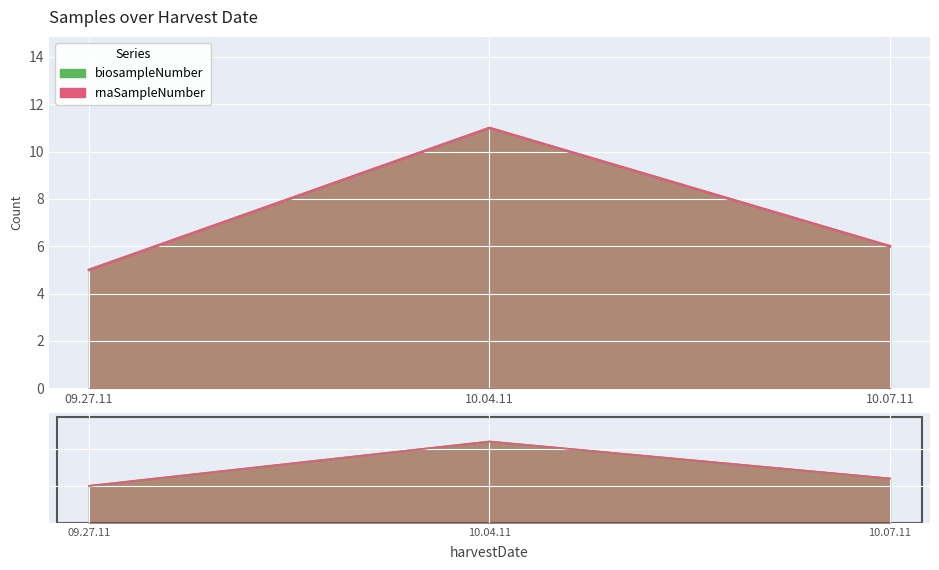

How many series are shown in this chart?

2